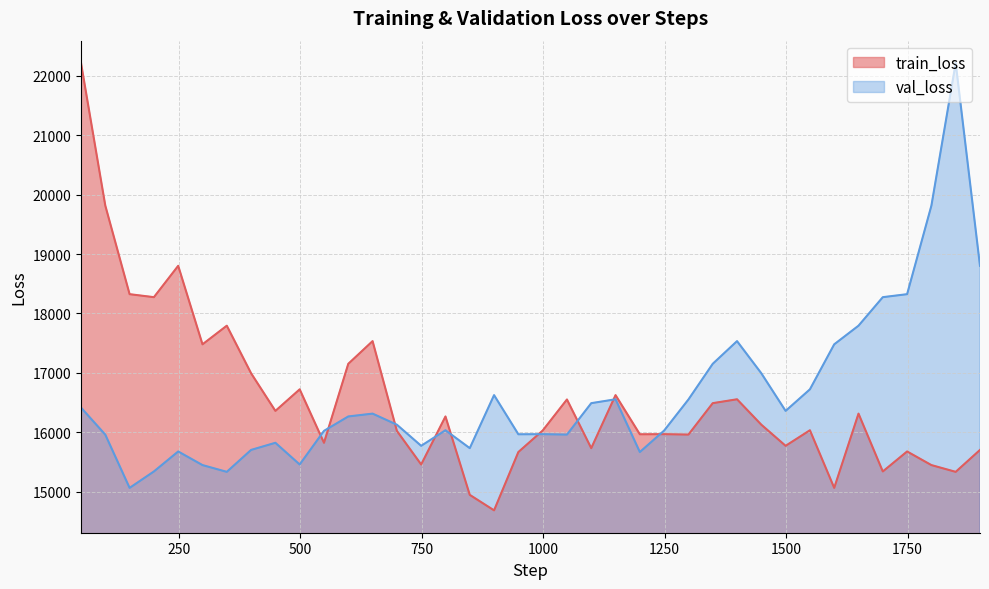

Which series has the largest range (max minus min)?

train_loss